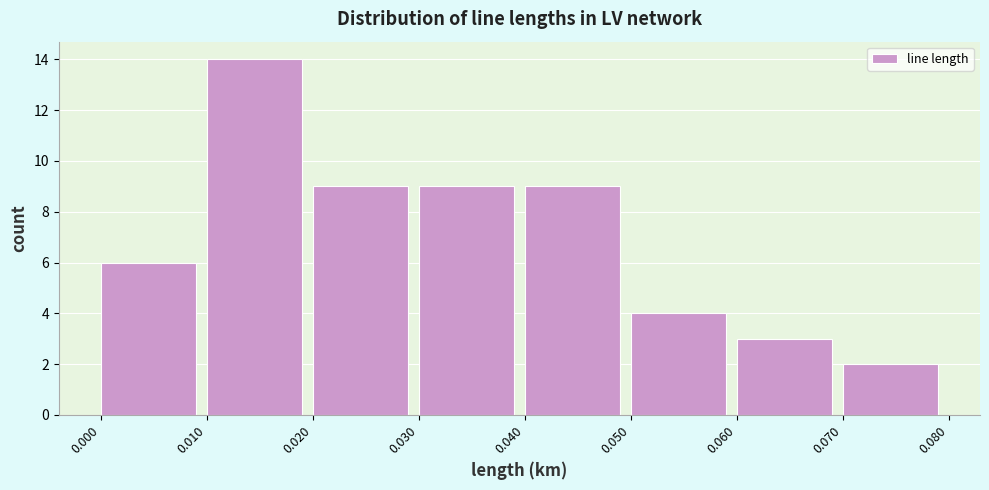

How tall is the bar that spans 0.070 to 0.080 on the x-axis? The values are not printed on the chart, so give them approximately, as read against the axis.

2